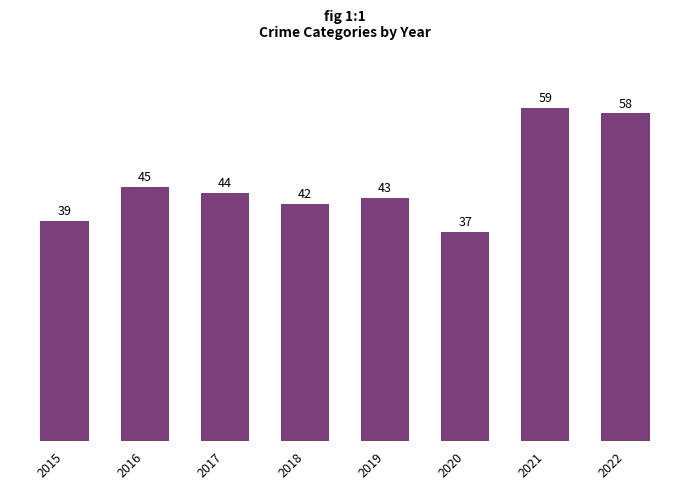

List the labels in order of value, smallest first.

2020, 2015, 2018, 2019, 2017, 2016, 2022, 2021